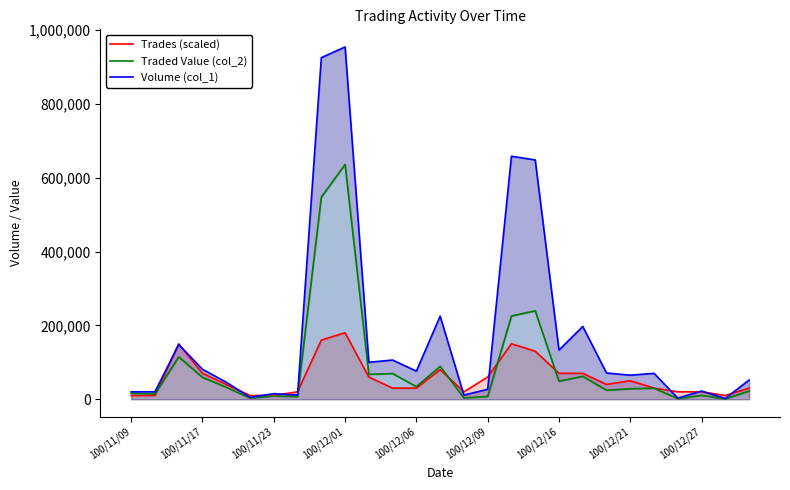

The value of Volume (col_1) at 100/11/09 is 20000. True or false?

True